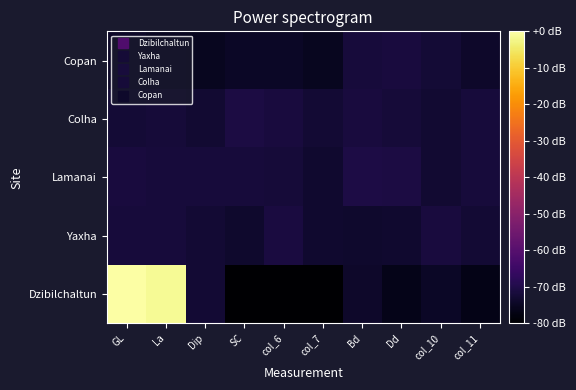

At which category does the chart reach its minimum across all series?

col_7